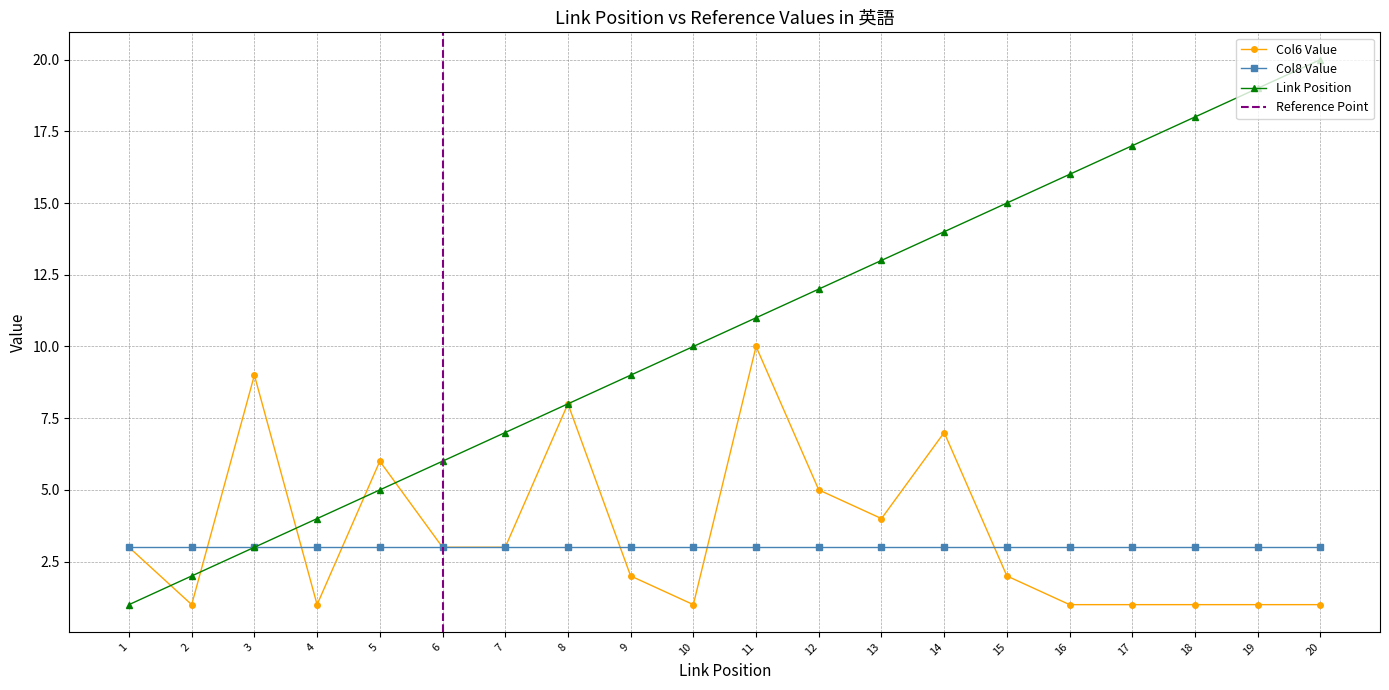

What is the difference between the highest and lowest values at 10?

9